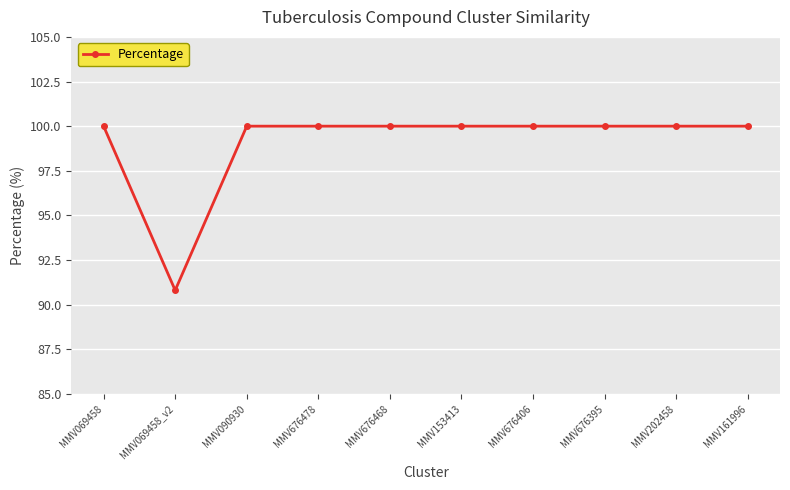

What is the value of the 9th point from the left?

100.0